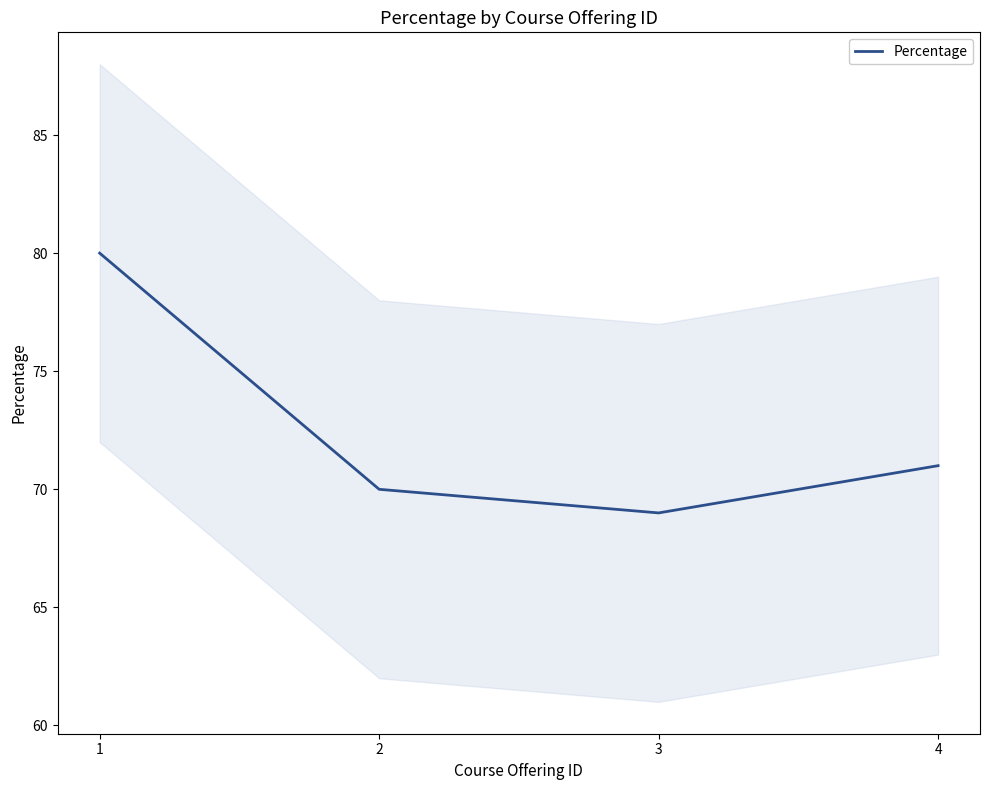

Reading left to right, list all the values displayed in this chart.

1=80	2=70	3=69	4=71